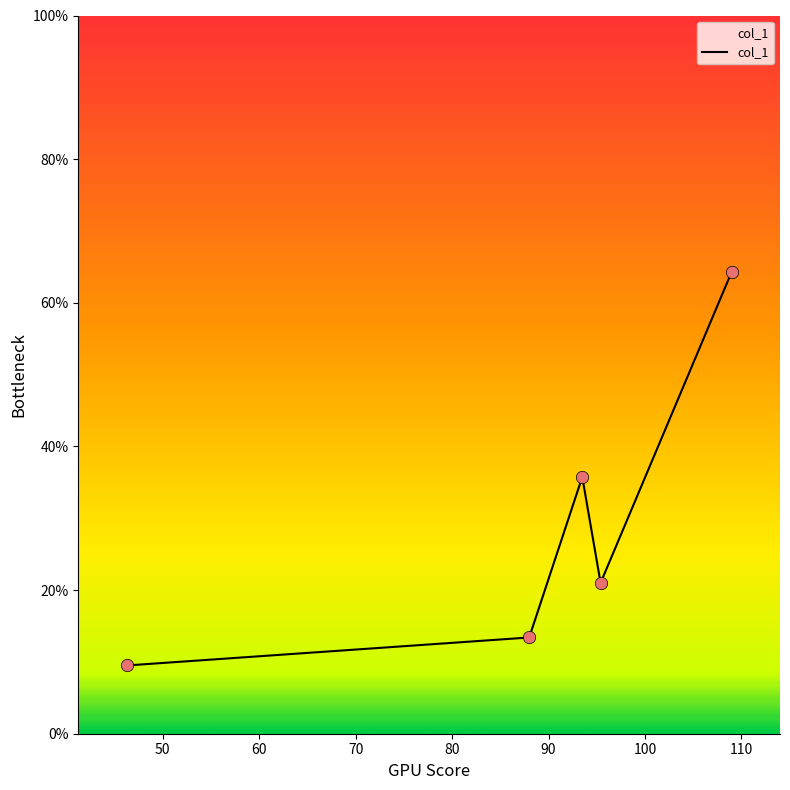

What is the maximum value shown in the chart?

64.3